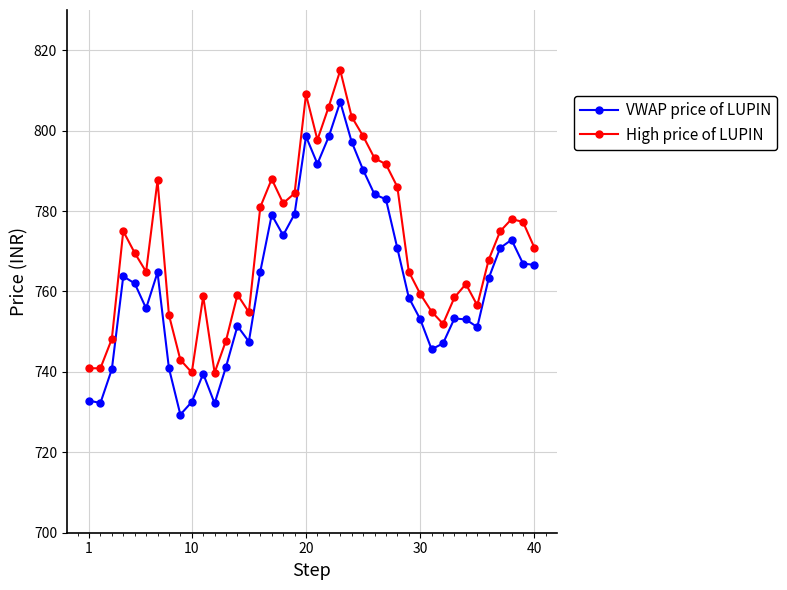

Which series has the largest total across all categories?

High price of LUPIN